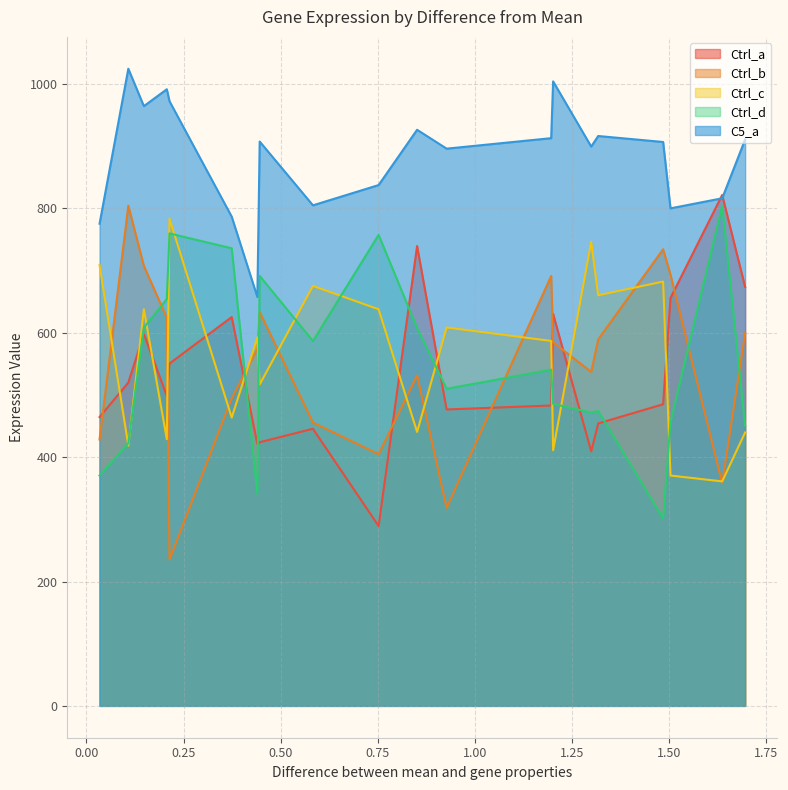

What is the highest value of the Ctrl_d series?

804.4